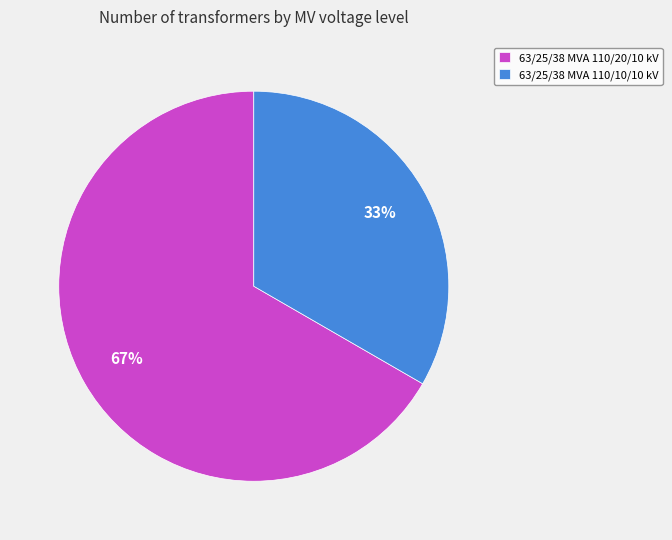

Which has a higher value, 63/25/38 MVA 110/10/10 kV or 63/25/38 MVA 110/20/10 kV?

63/25/38 MVA 110/20/10 kV